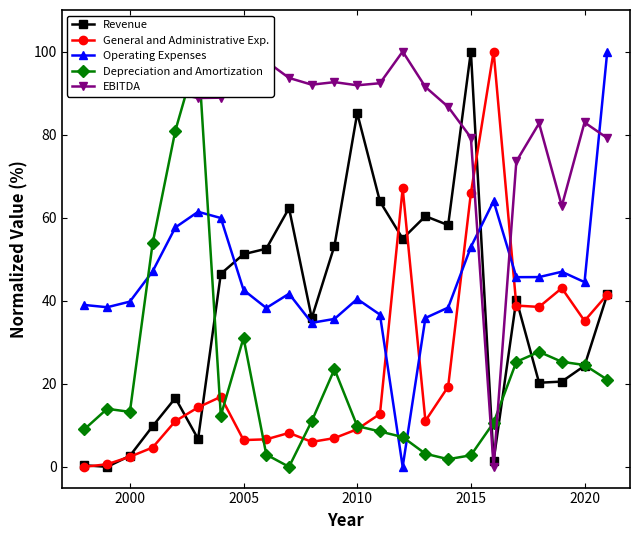

True or false: Depreciation and Amortization and Operating Expenses cross at least once.

True